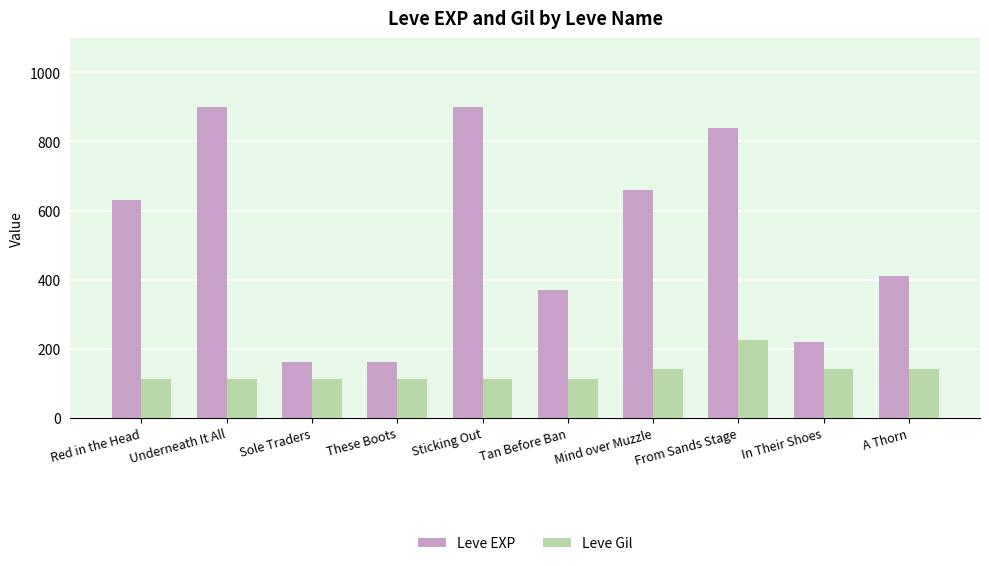

How many groups of bars are there?

10